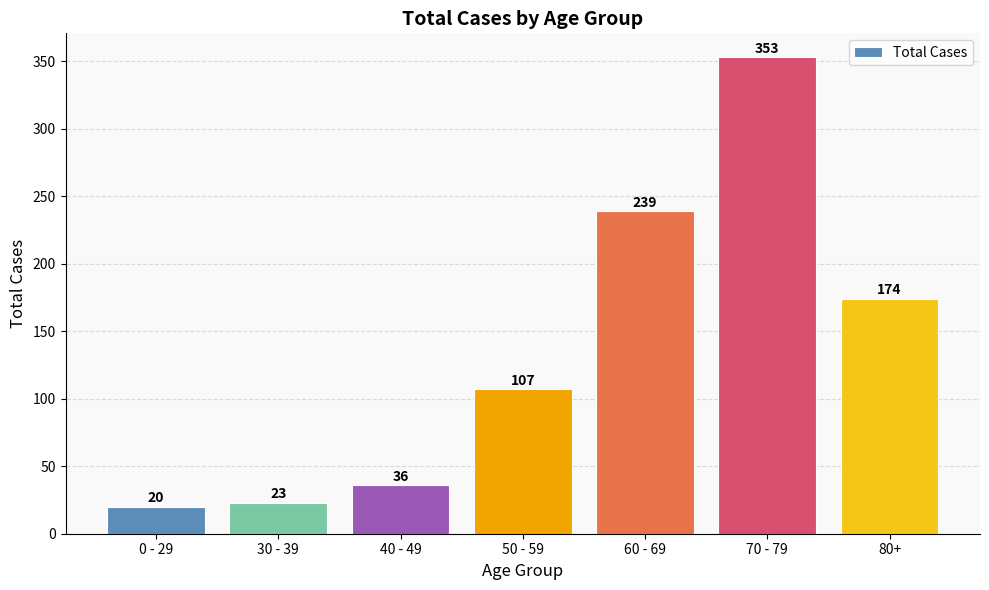

What is the label of the 1st bar from the left?

0 - 29